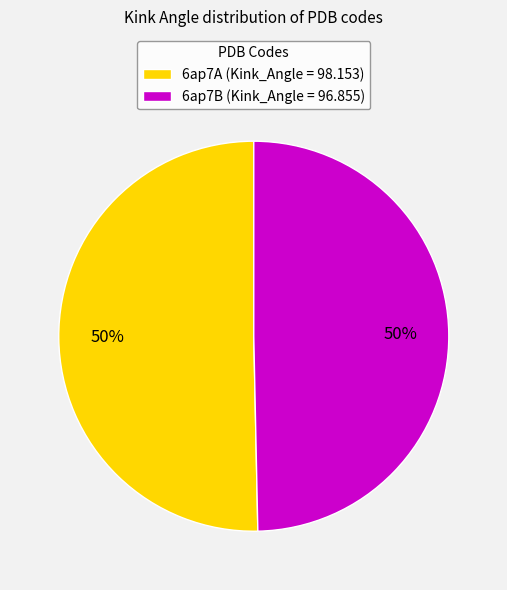

Is the sum of 6ap7B (Kink_Angle = 96.855) and 6ap7A (Kink_Angle = 98.153) greater than half?

Yes